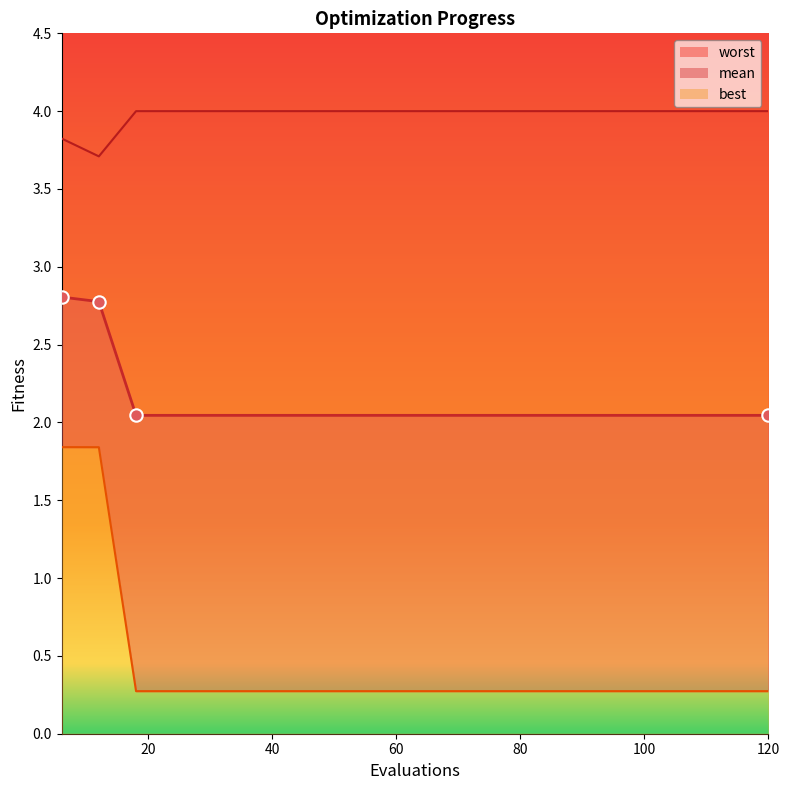

Which series reaches the minimum Y coordinate?

best